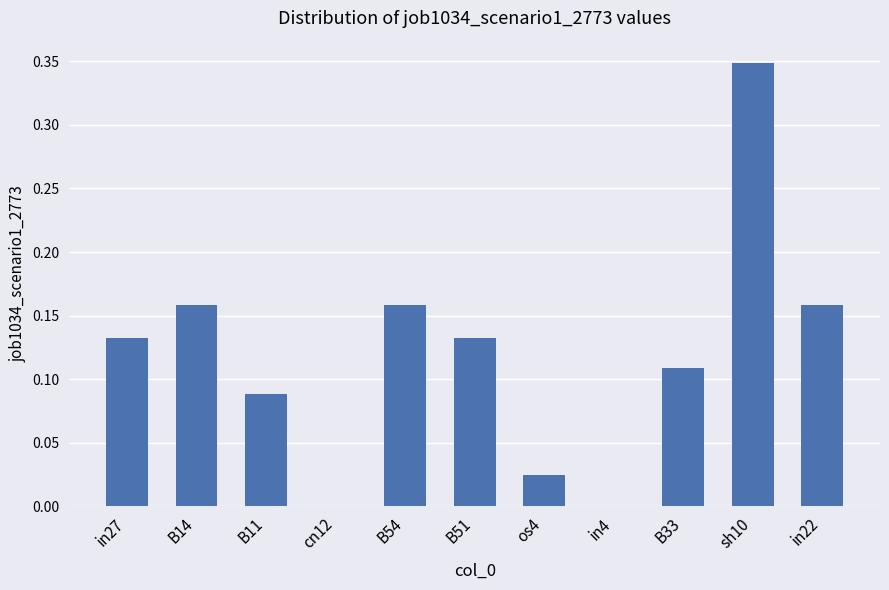

Are the bars horizontal?

No